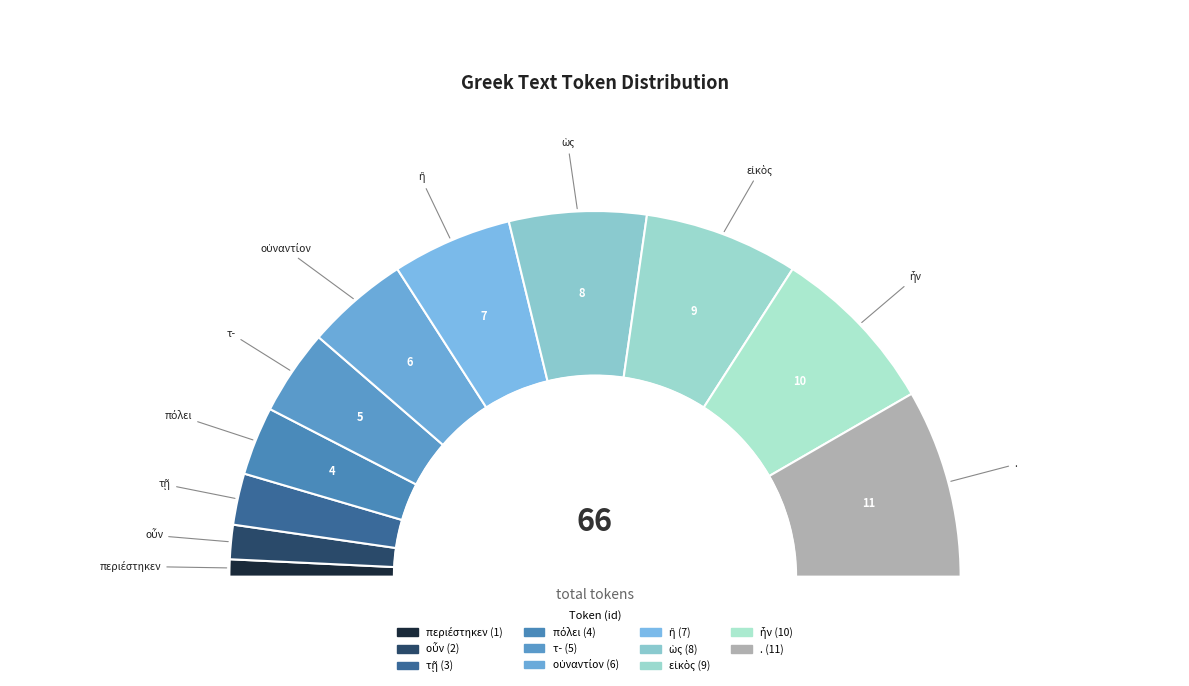

What percentage is the οὐναντίον slice, to the nearest percent?

9%